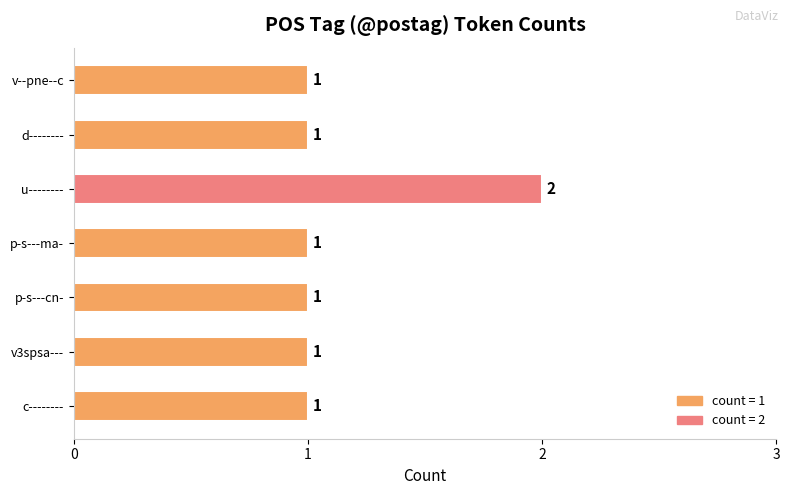

How many data points are above 1?

1